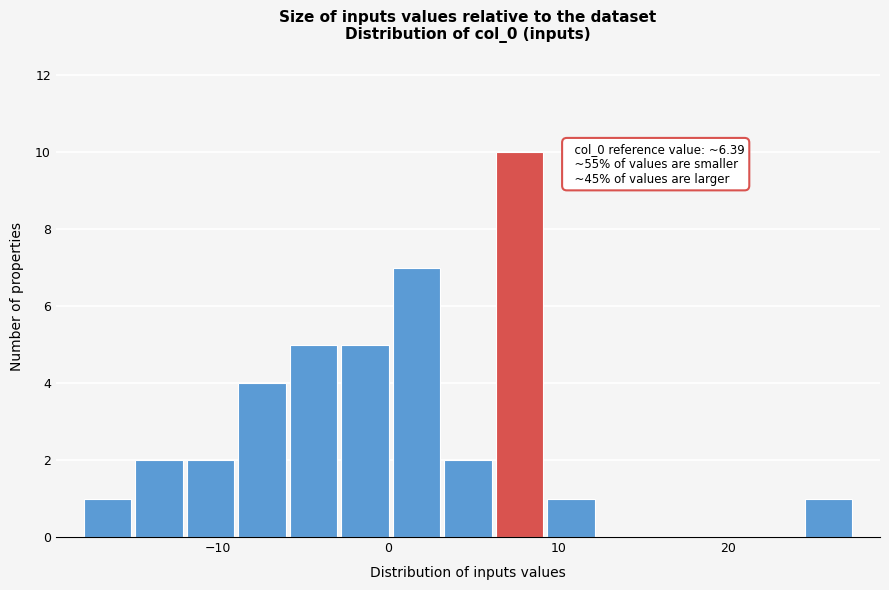

Around what value on the x-axis is the tallest bar? Give the approximate position of its centre, as read against the axis.

8